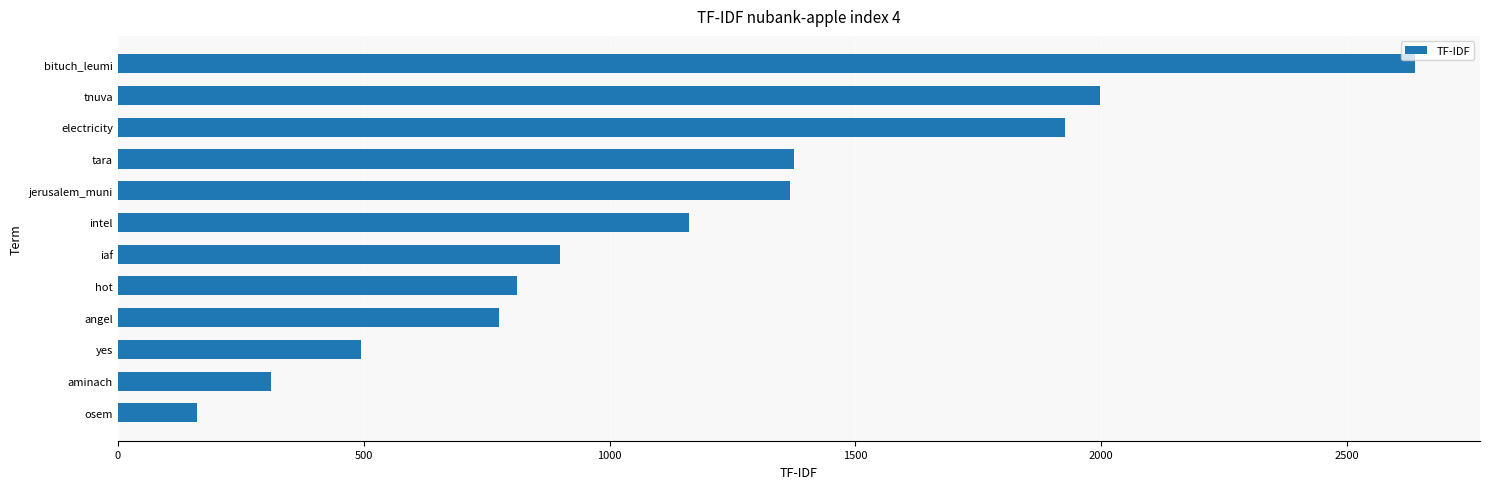

Read the value at aminach.

312.1